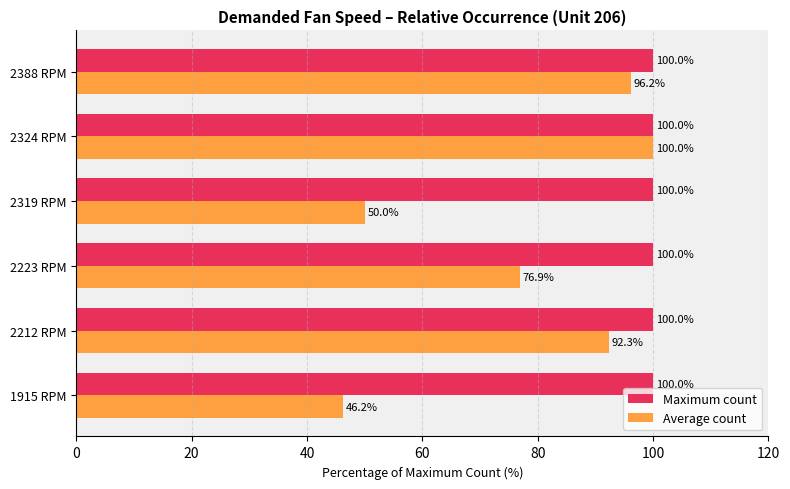

At which category is the sum across all series the highest?

2324 RPM